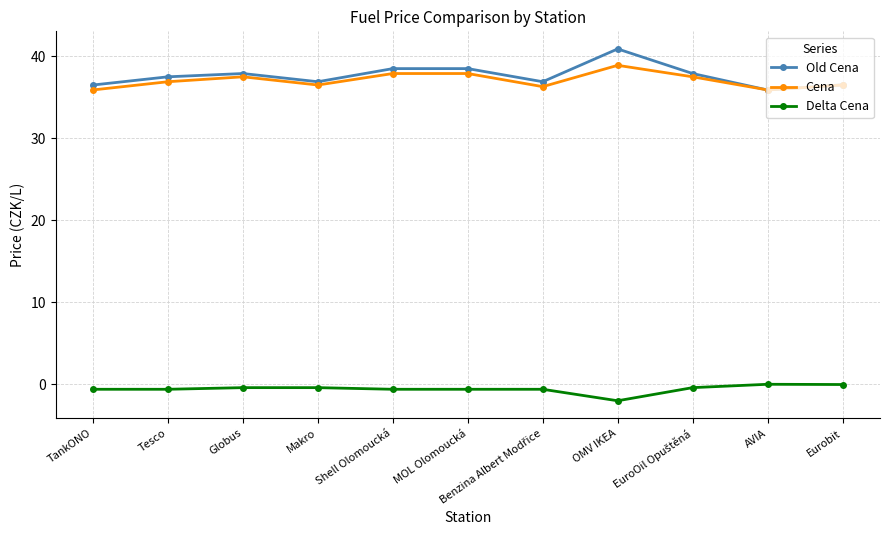

True or false: Cena and Delta Cena intersect in this chart.

False